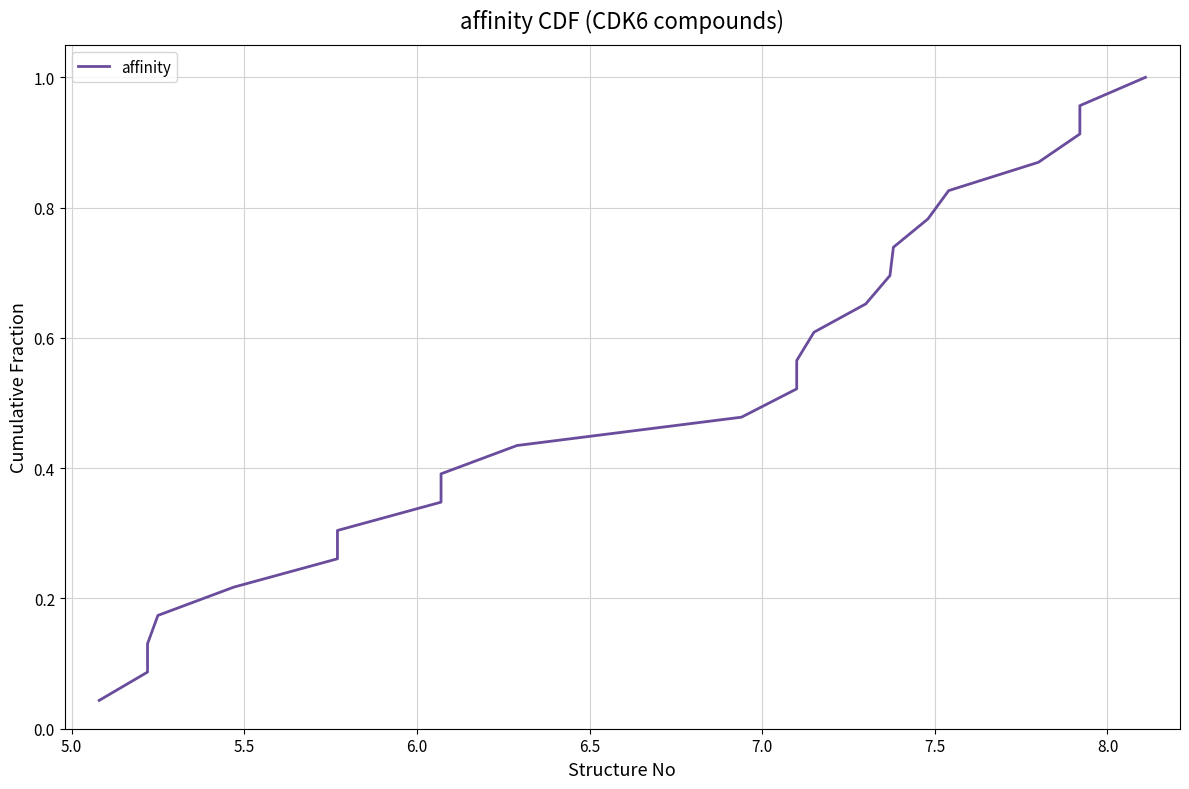

Is it true that the value at 8.0 is 0.5?

False